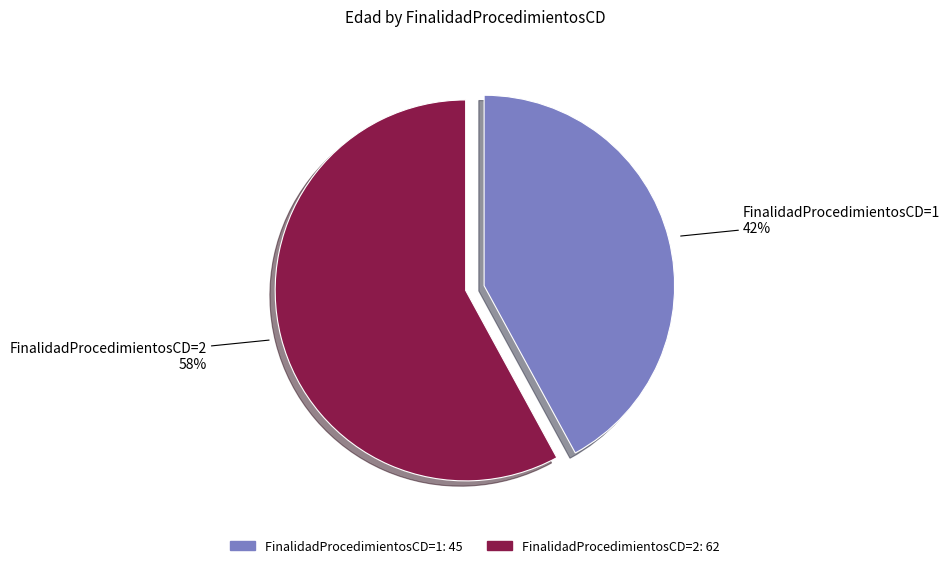

Which category accounts for the majority?

FinalidadProcedimientosCD=2